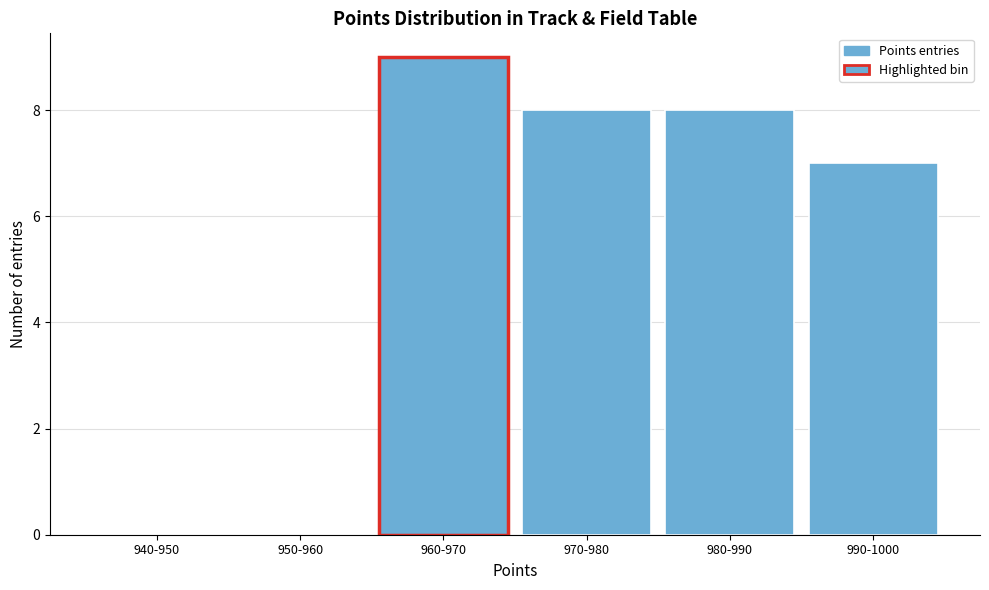

Reading left to right, what are all the values shown in this chart?

940-950=0	950-960=0	960-970=9	970-980=8	980-990=8	990-1000=7